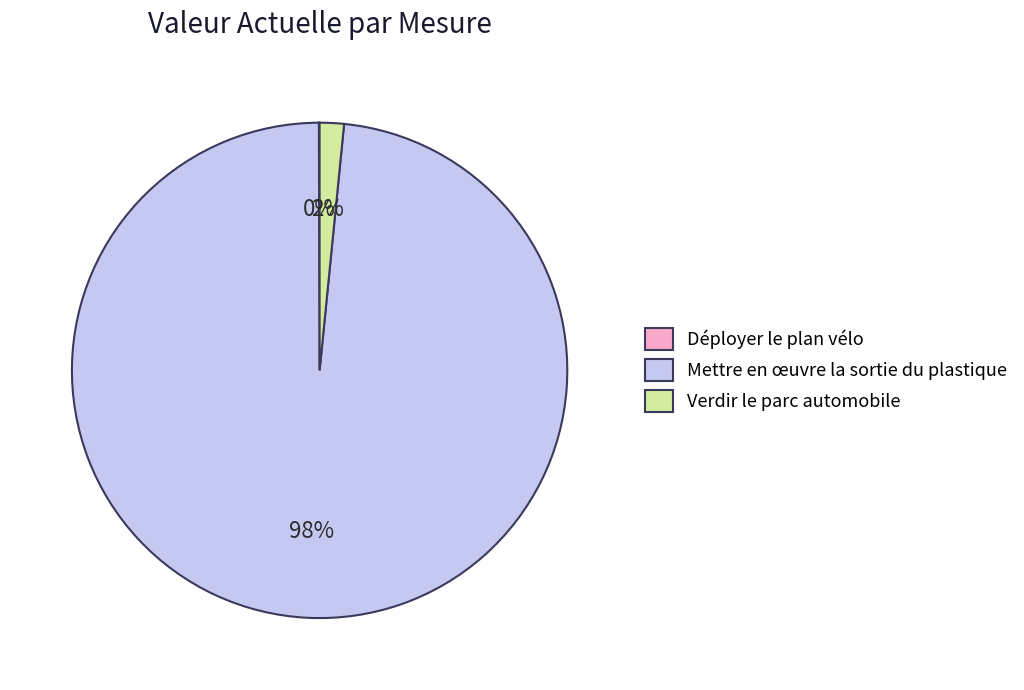

Do Mettre en œuvre la sortie du plastique and Verdir le parc automobile together represent more than half of the pie?

Yes